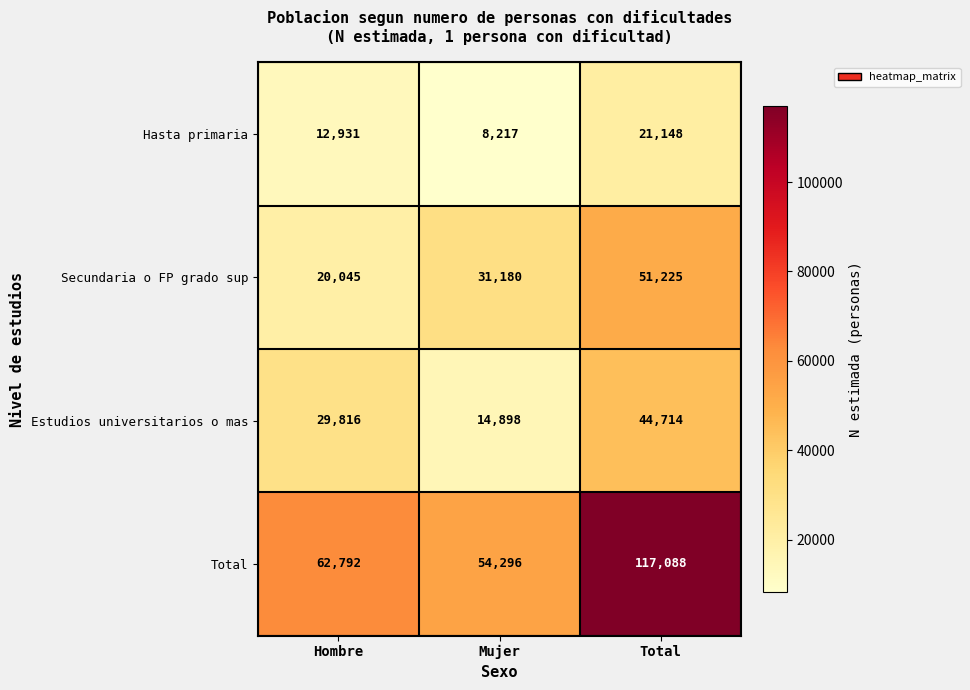

Count the number of categories in the chart.

3